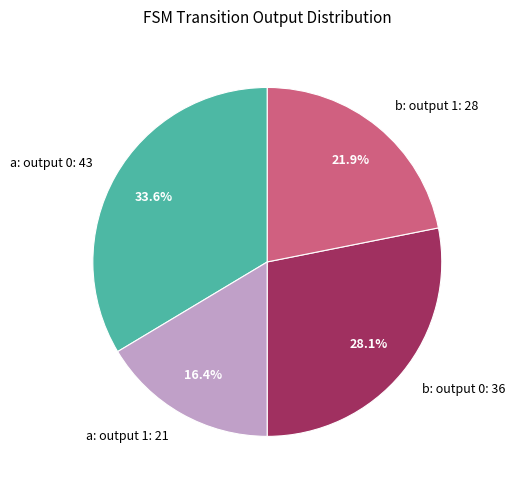

Count the number of slices in the pie.

4